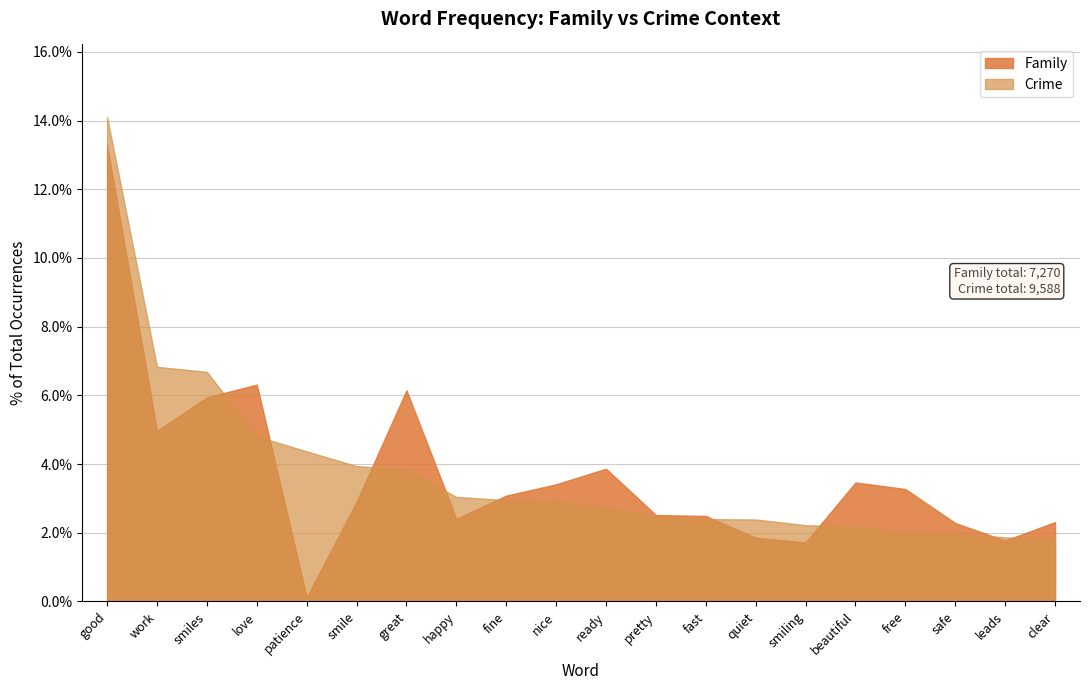

What is the spread (max minus min) of values at work?

1.9